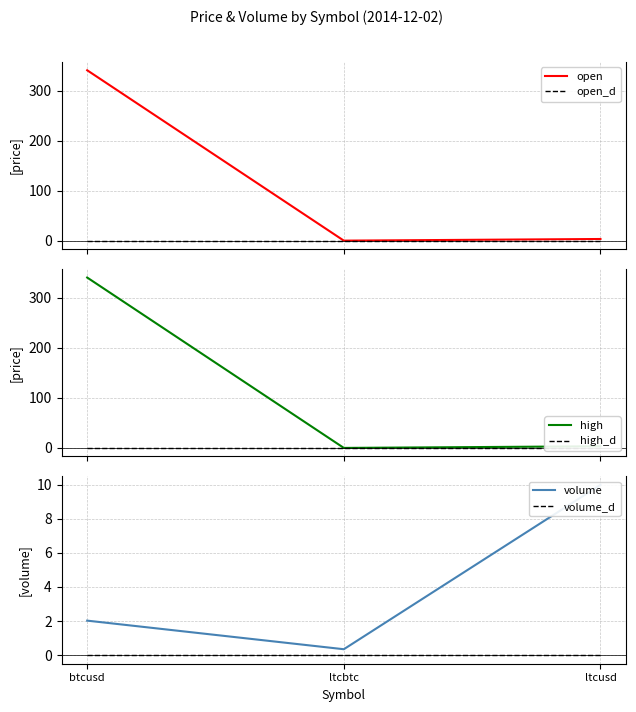

Which series has the largest total across all categories?

open